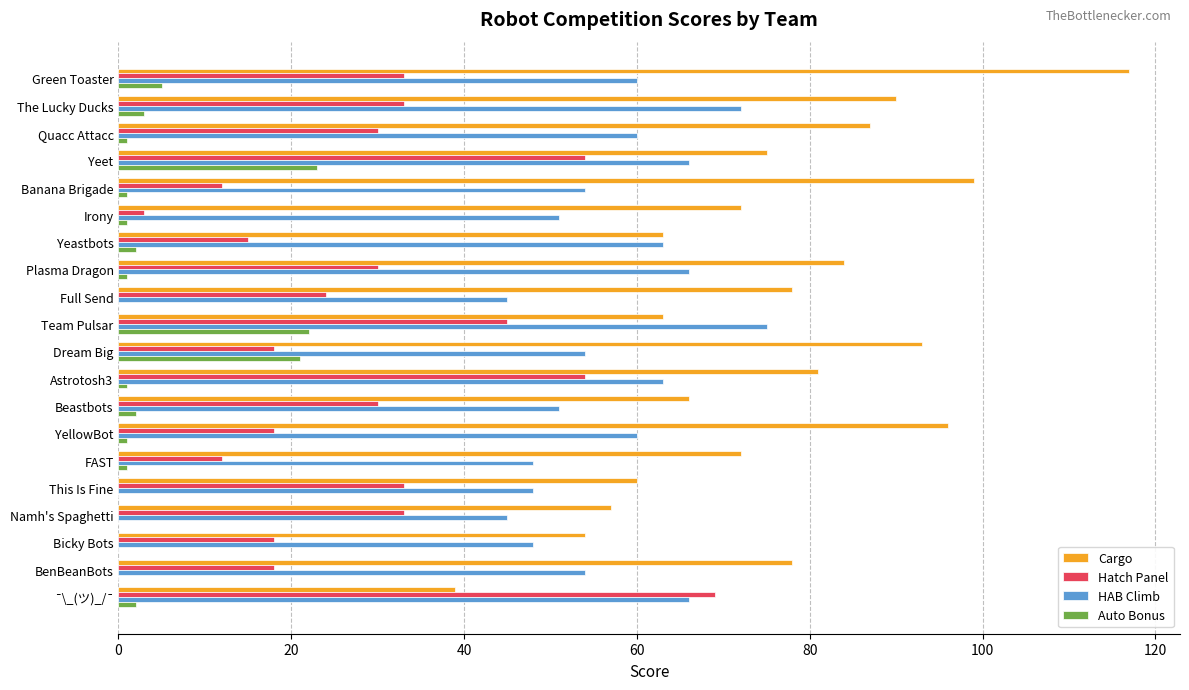

Is it true that Auto Bonus equals 21 at Dream Big?

True